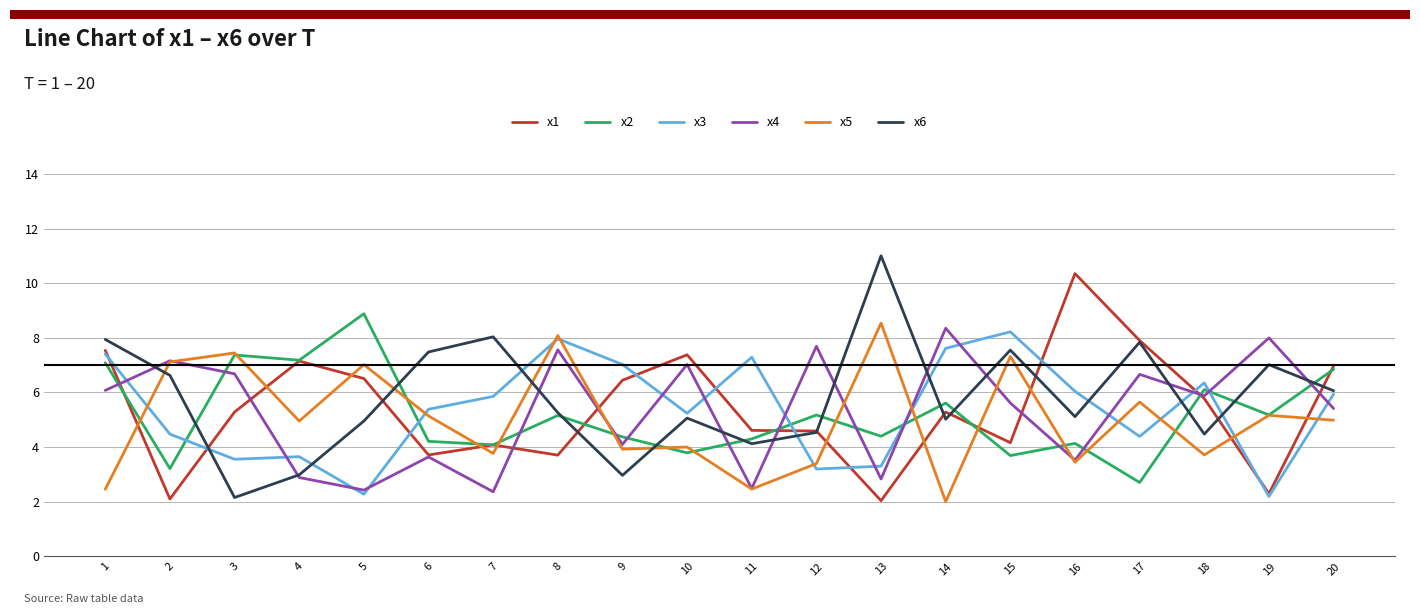

Rank the series by their maximum value, from lowest to highest.

x3, x4, x5, x2, x1, x6